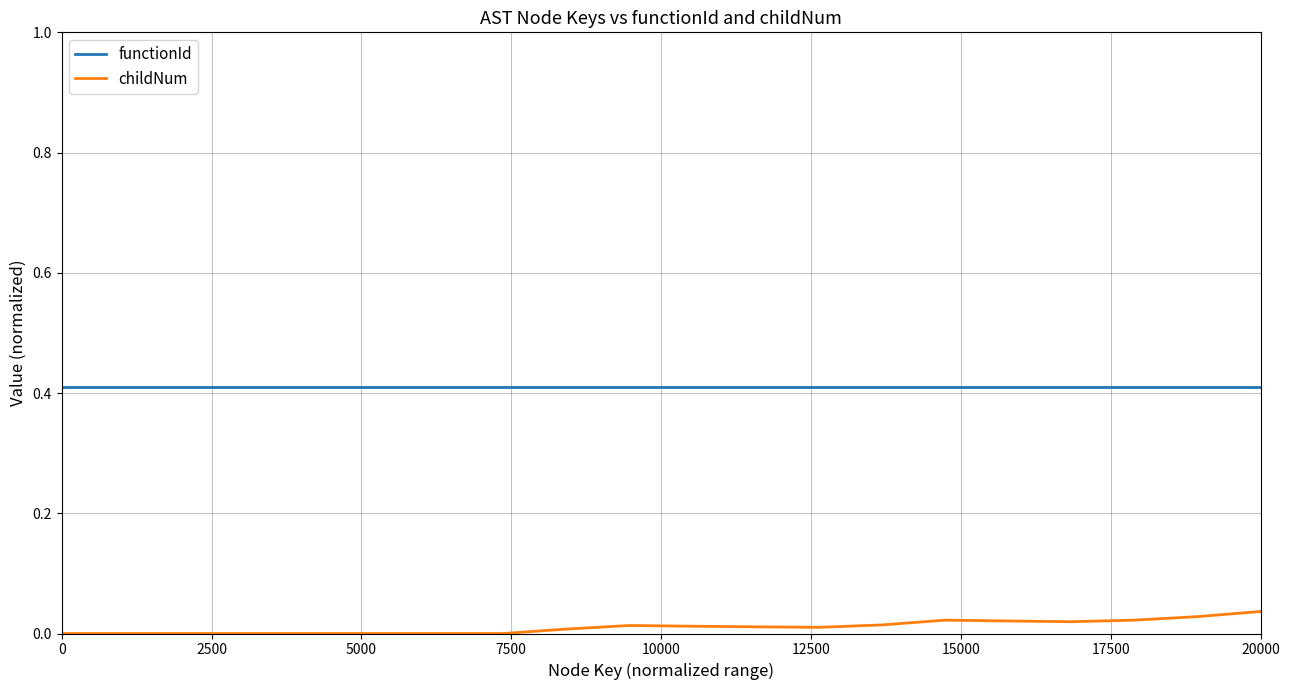

Which series has the largest range (max minus min)?

childNum